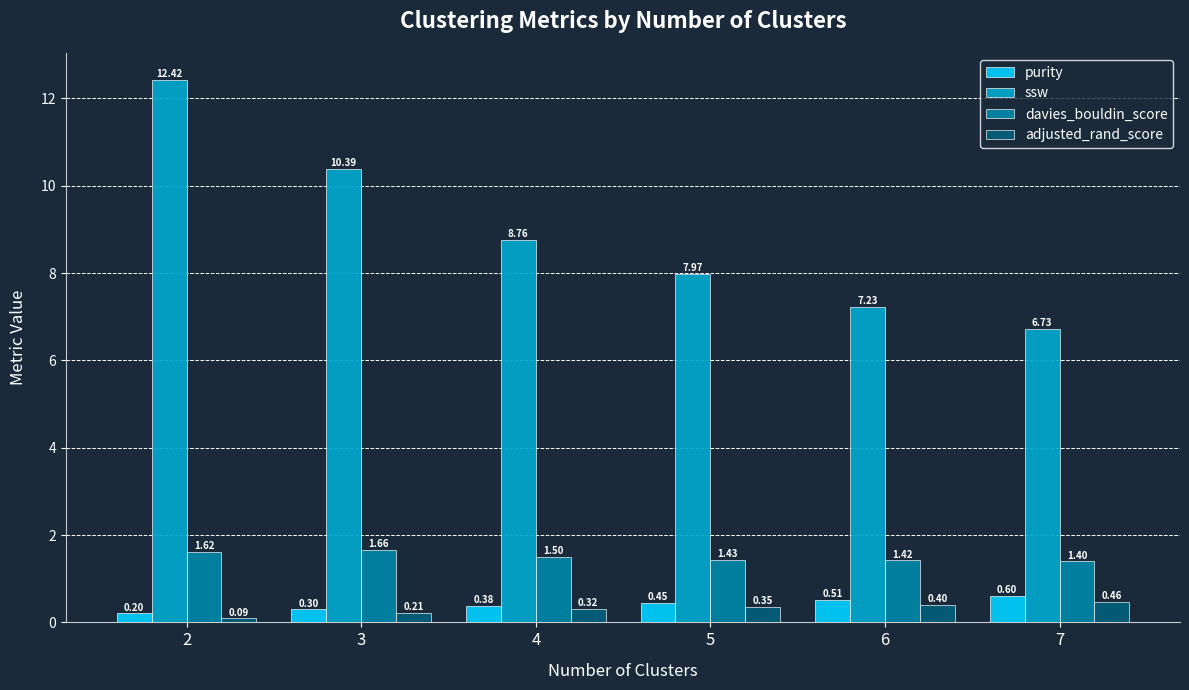

At 5, list the series in order from largest to smallest.

ssw, davies_bouldin_score, purity, adjusted_rand_score